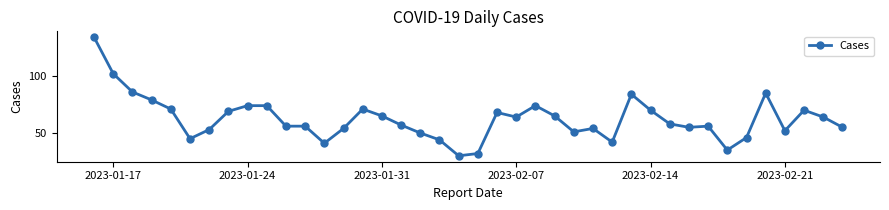

What is the sum of all values?

2491